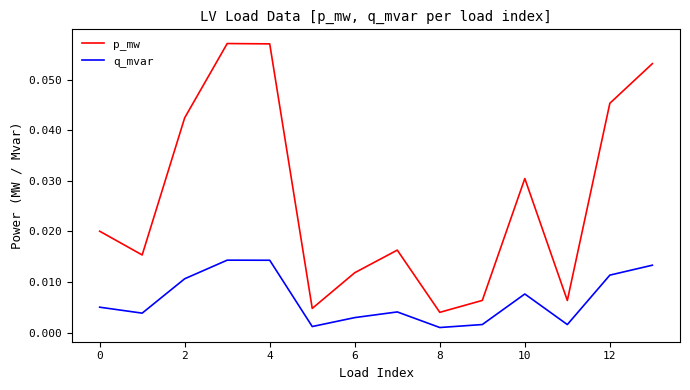

How many series are shown in this chart?

2